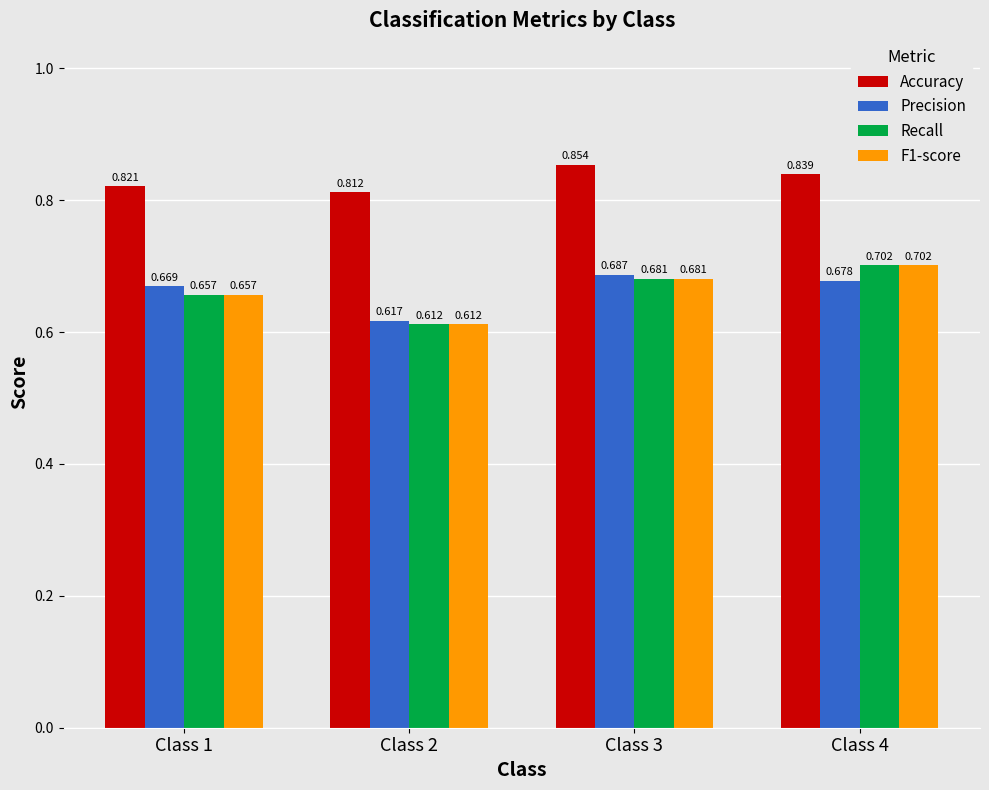

True or false: F1-score has a value of 0.2 at Class 4.

False